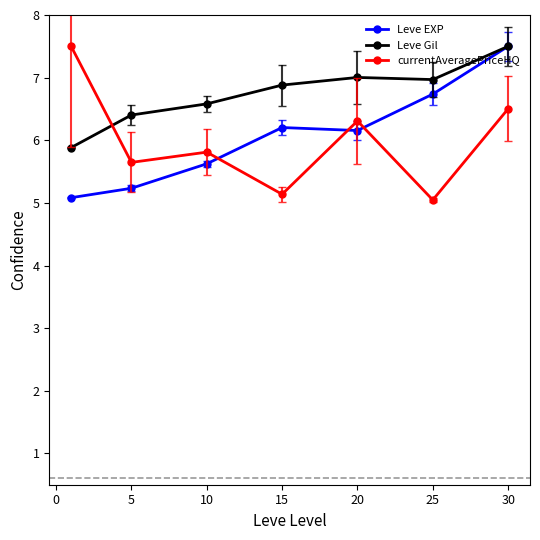

What is the highest value of the Leve EXP series?

7.5